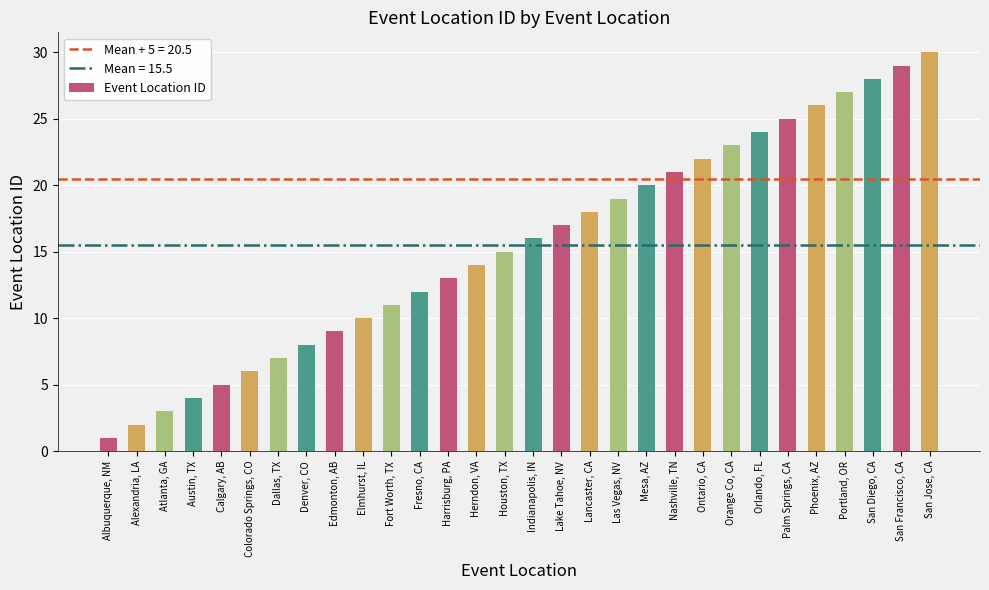

Rank the categories by value from lowest to highest.

Albuquerque, NM, Alexandria, LA, Atlanta, GA, Austin, TX, Calgary, AB, Colorado Springs, CO, Dallas, TX, Denver, CO, Edmonton, AB, Elmhurst, IL, Fort Worth, TX, Fresno, CA, Harrisburg, PA, Herndon, VA, Houston, TX, Indianapolis, IN, Lake Tahoe, NV, Lancaster, CA, Las Vegas, NV, Mesa, AZ, Nashville, TN, Ontario, CA, Orange Co, CA, Orlando, FL, Palm Springs, CA, Phoenix, AZ, Portland, OR, San Diego, CA, San Francisco, CA, San Jose, CA